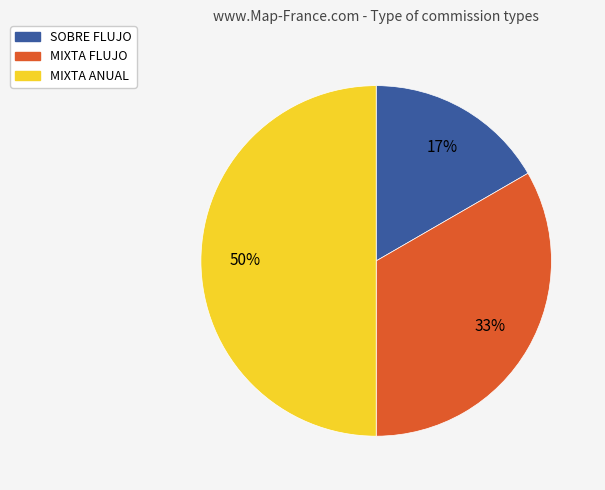

Which has a higher value, SOBRE FLUJO or MIXTA FLUJO?

MIXTA FLUJO